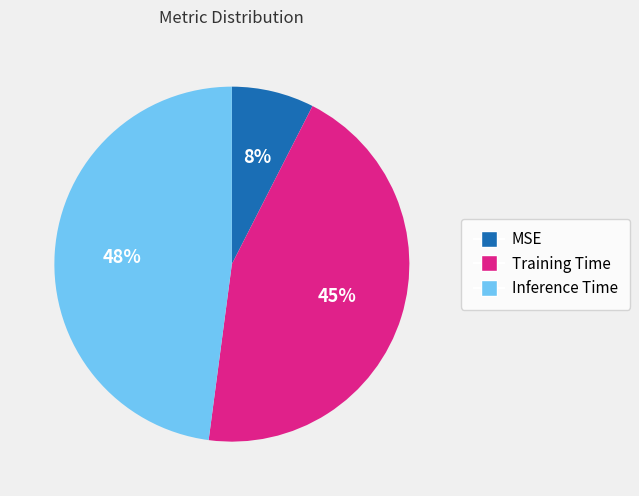

Count the number of slices in the pie.

3